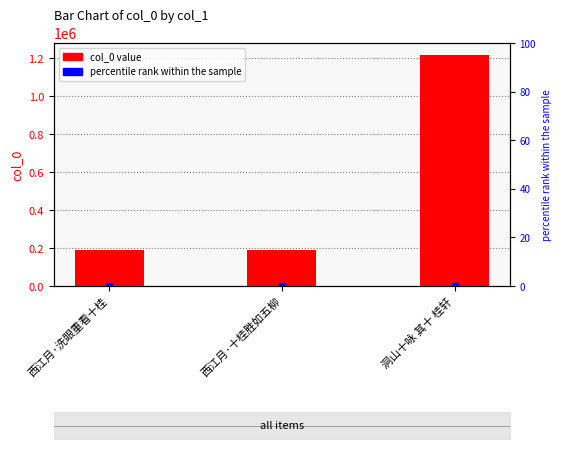

List the labels in order of value, smallest first.

西江月·十桂胜如五柳, 西江月·洗眼重看十桂, 洞山十咏 其十 桂轩